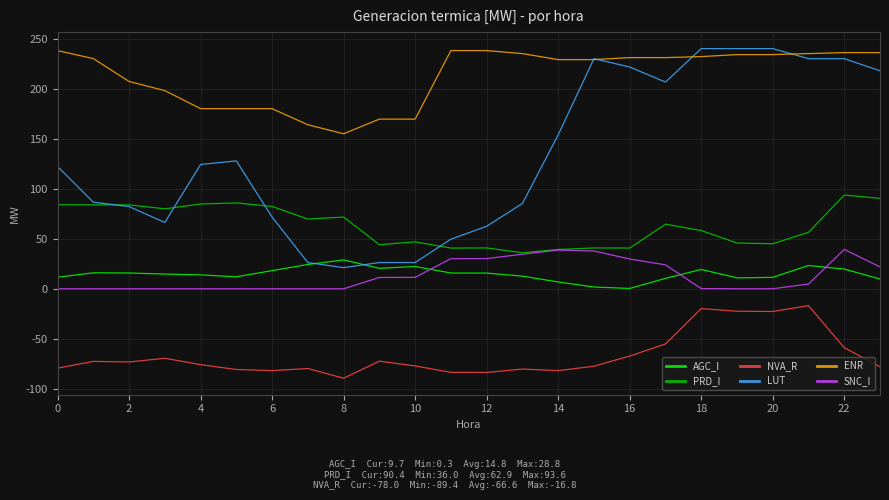

Which series has the widest spread of values?

LUT